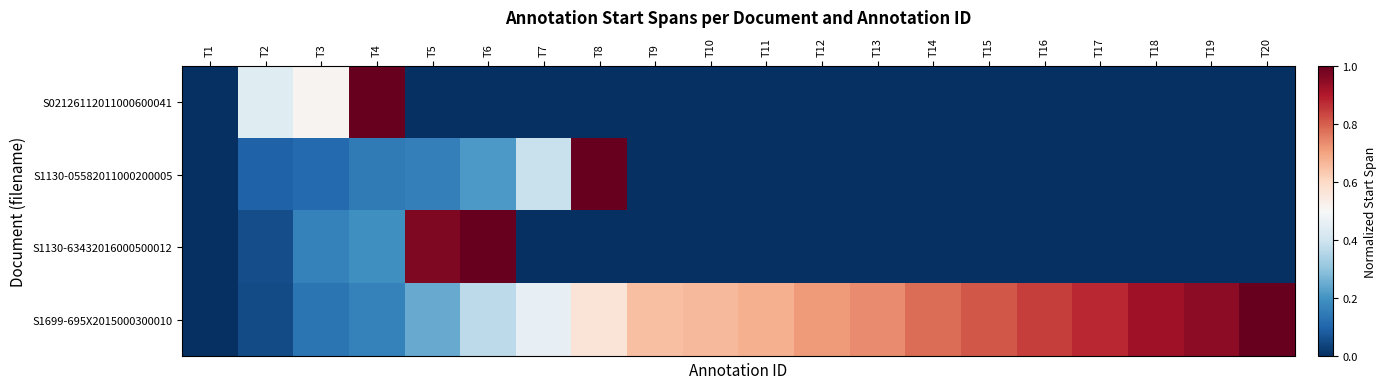

At which category is the sum across all series the highest?

T6